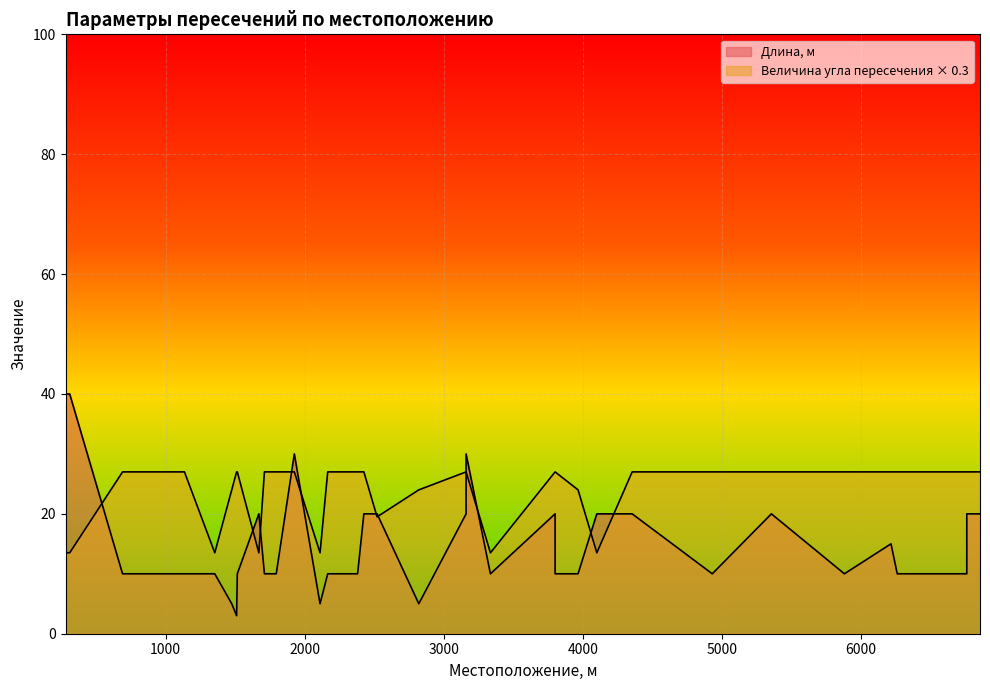

At which category does Длина, м reach its first local peak?

1670